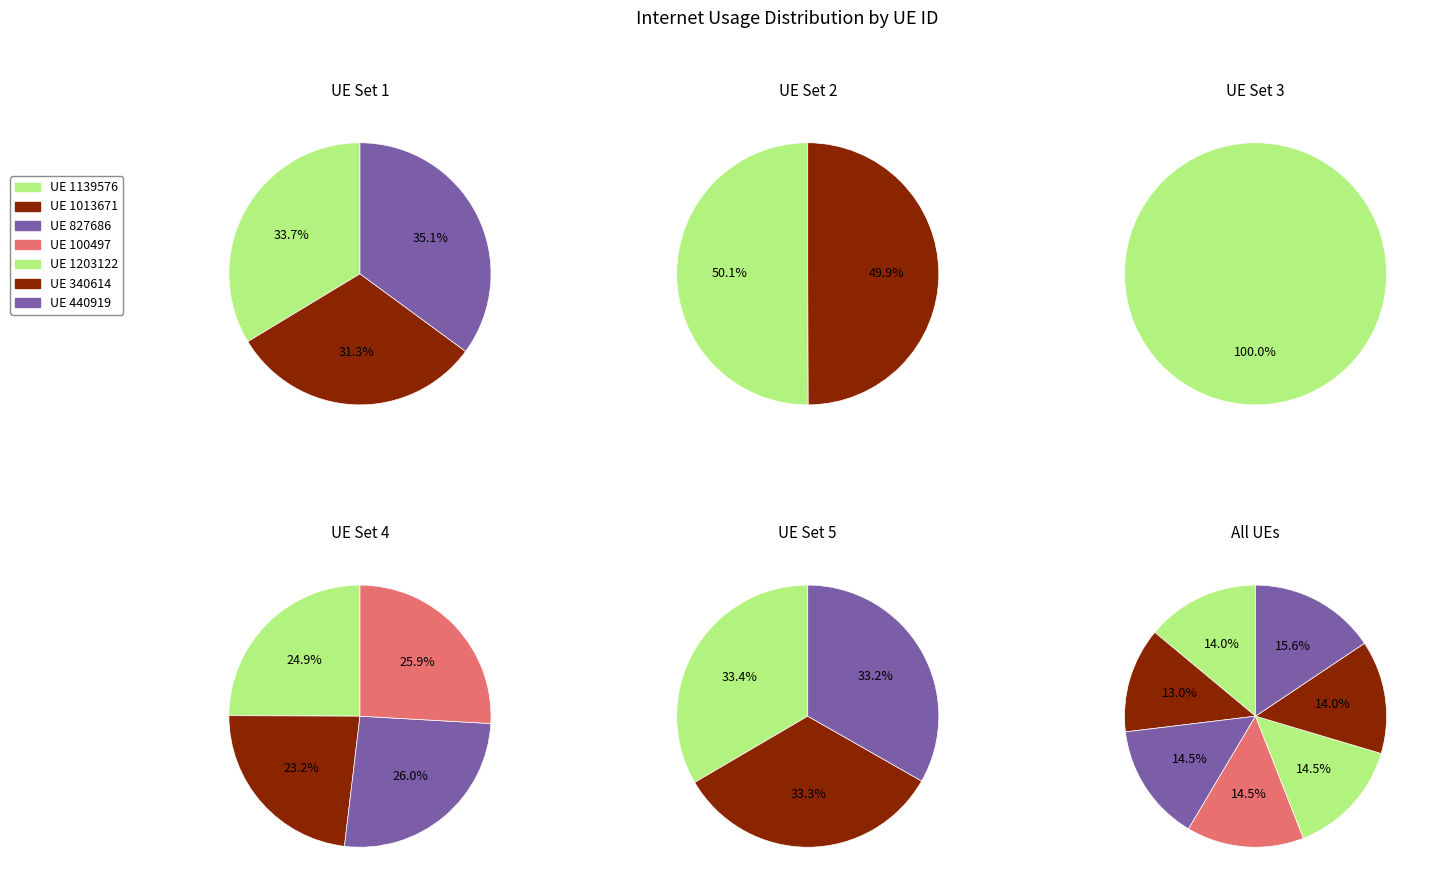

Which slice is the smallest?

1013671